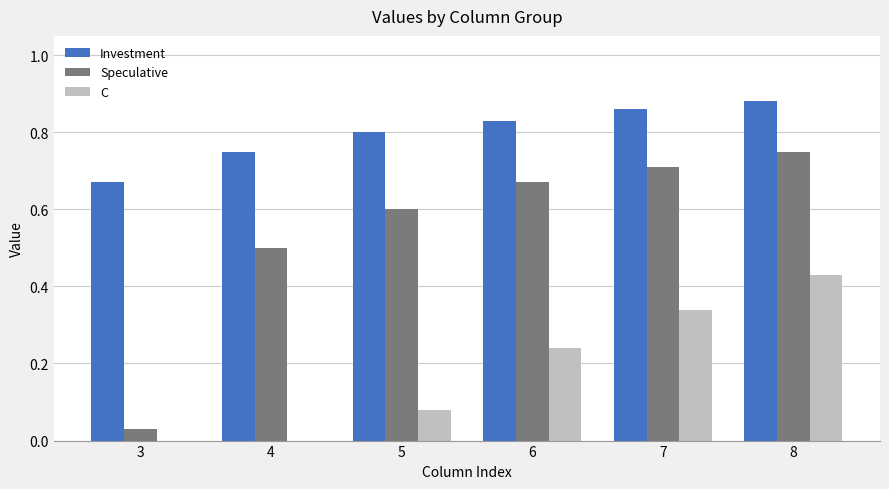

Between 5 and 6, which series saw the biggest shift?

C